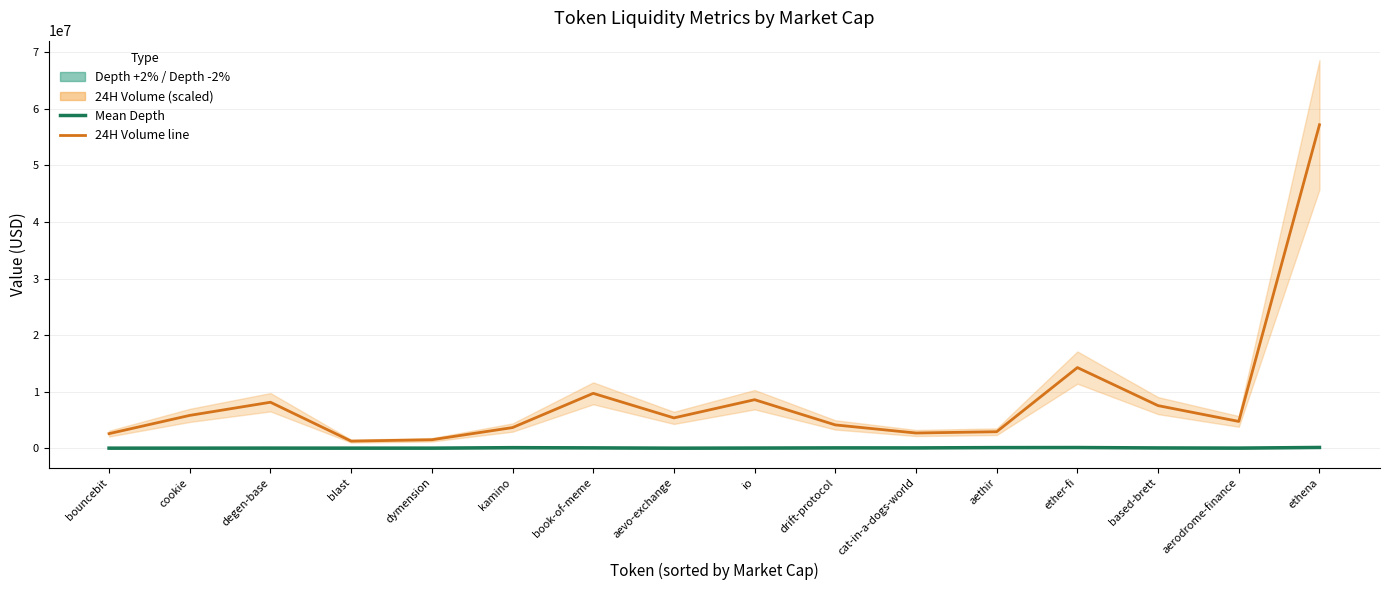

How many values in the Mean Depth series are below 52782?

8